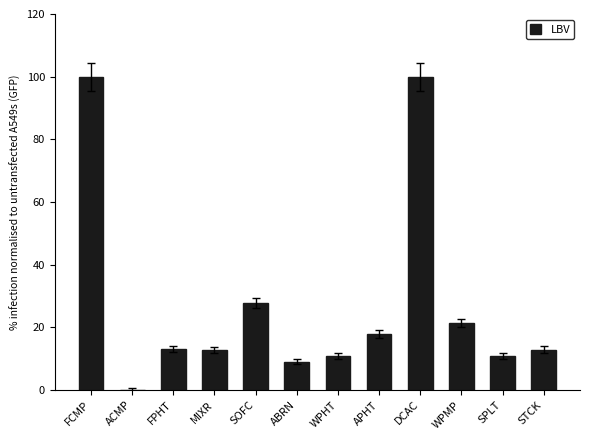

How many distinct data groups are displayed?

1